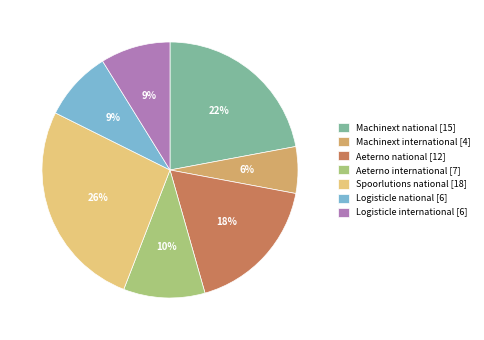

The Spoorlutions national slice represents 21% of the pie. True or false?

False